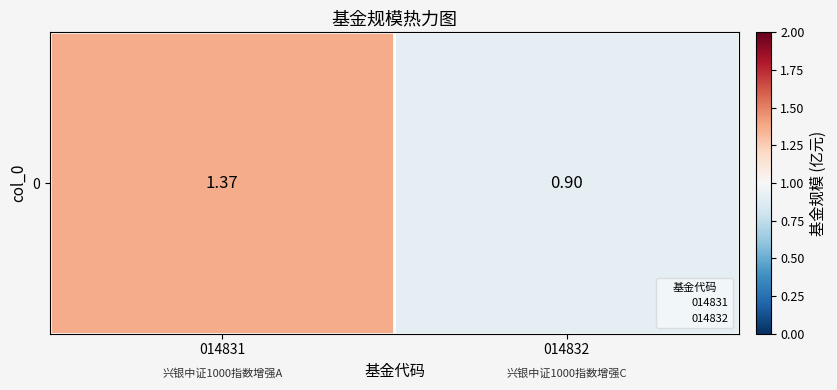

What is the sum of the values at 014831 and 014832?

2.3